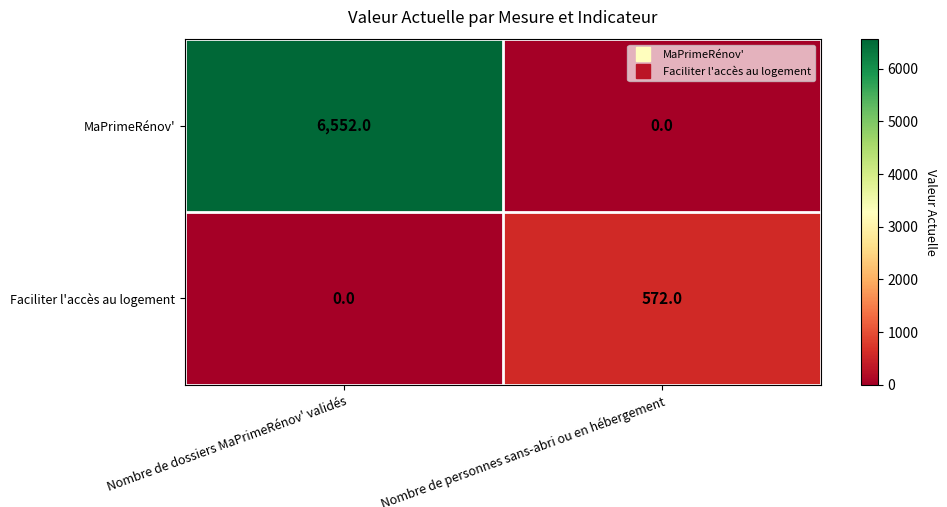

What is the highest value of the Faciliter l'accès au logement series?

572